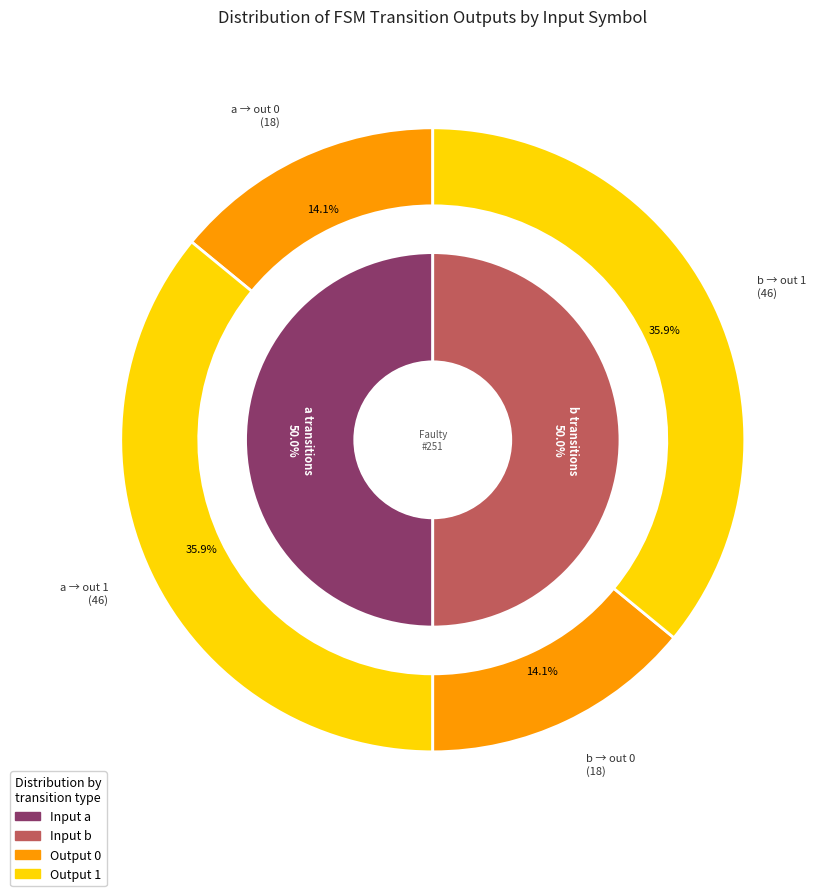

Is there a majority slice in this chart?

No